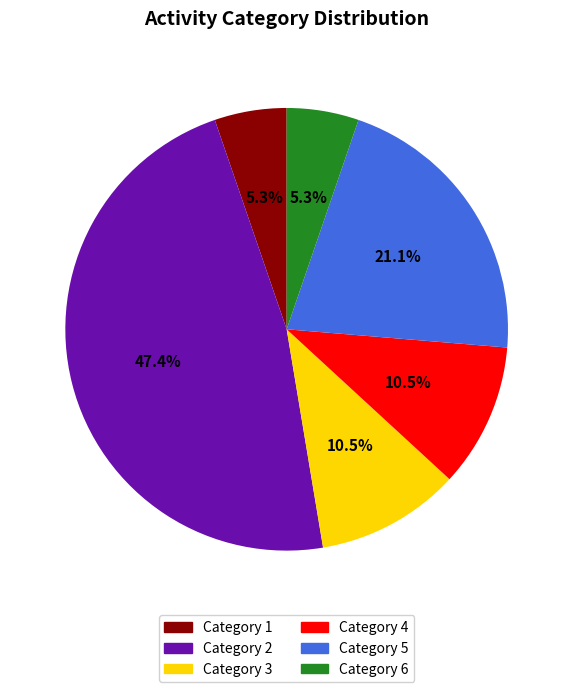

Does any single category account for the majority?

No